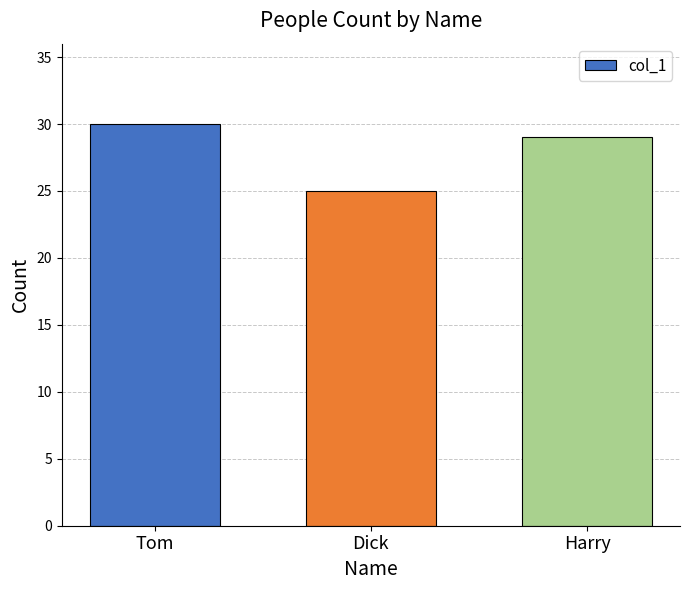

Rank the categories by value from highest to lowest.

Tom, Harry, Dick